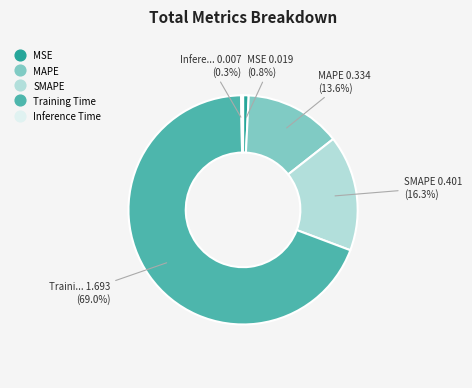

To the nearest percent, what is the average slice percentage?

20%